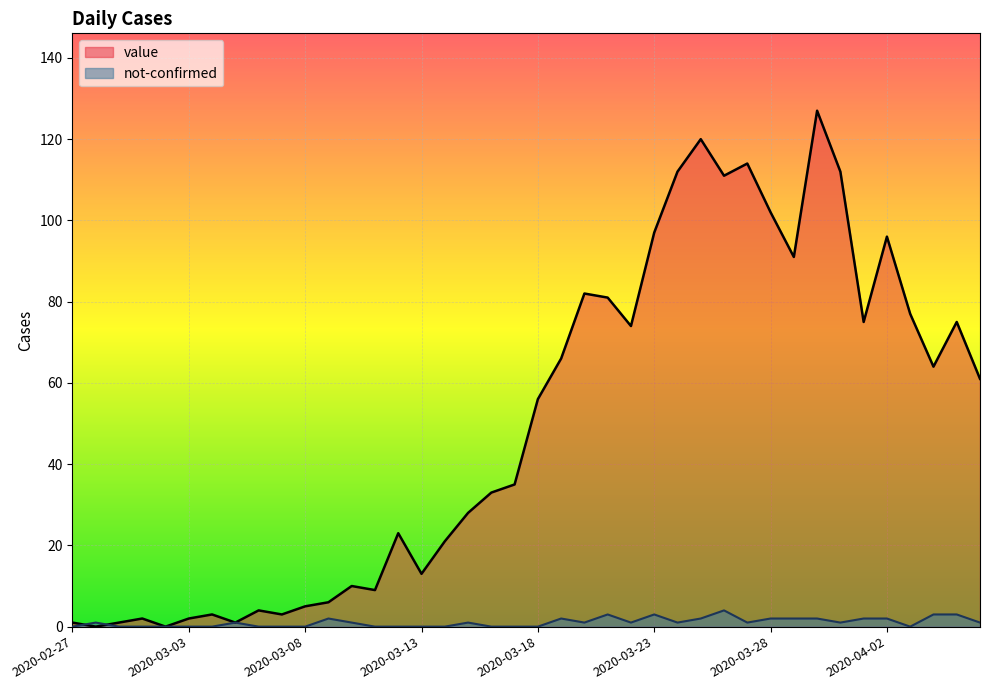

At which category does not-confirmed reach its first local peak?

2020-02-28